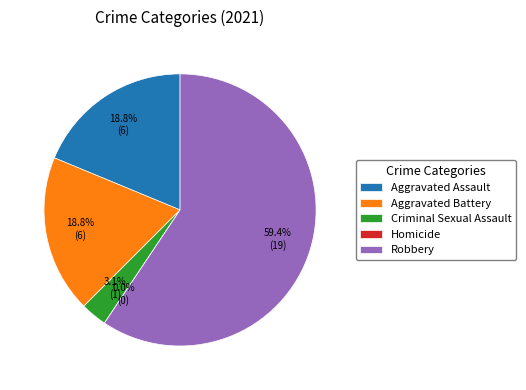

To the nearest percent, what portion does Criminal Sexual Assault represent?

3%